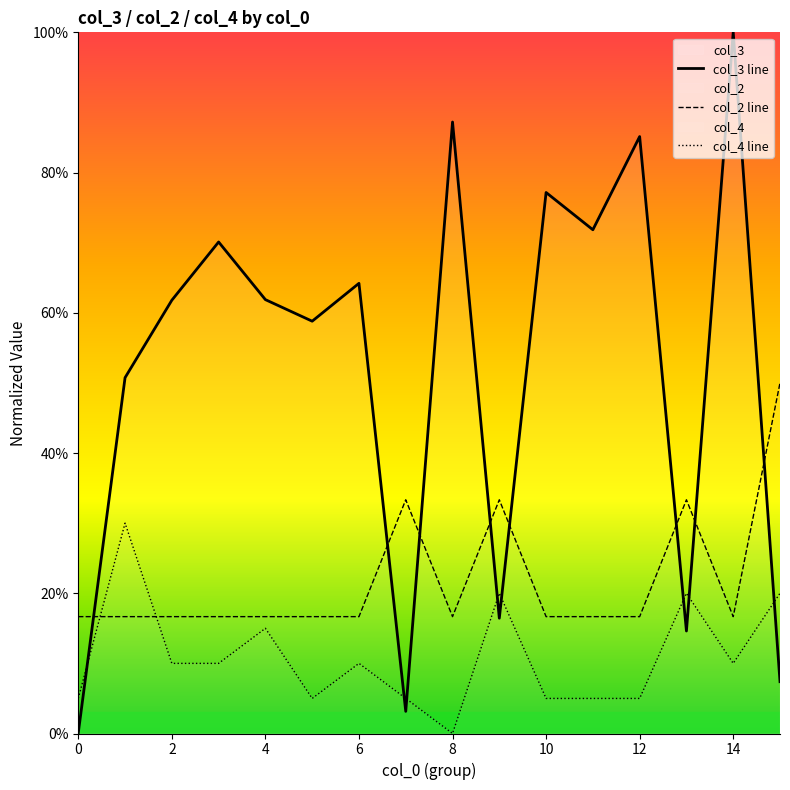

Does the chart display data point markers on the line(s)?

No